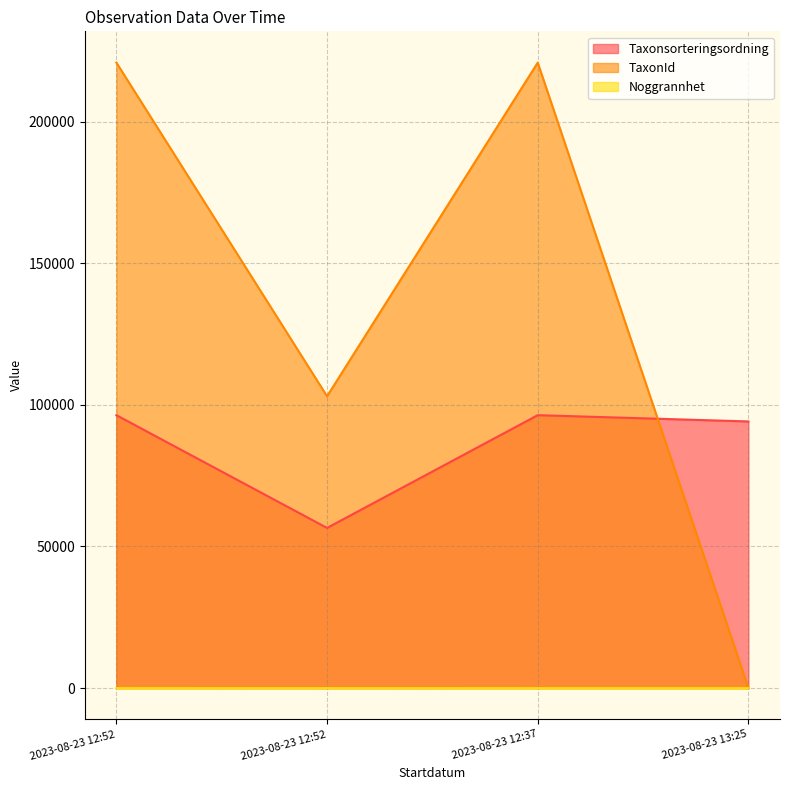

What is the average value of the Taxonsorteringsordning series?

85843